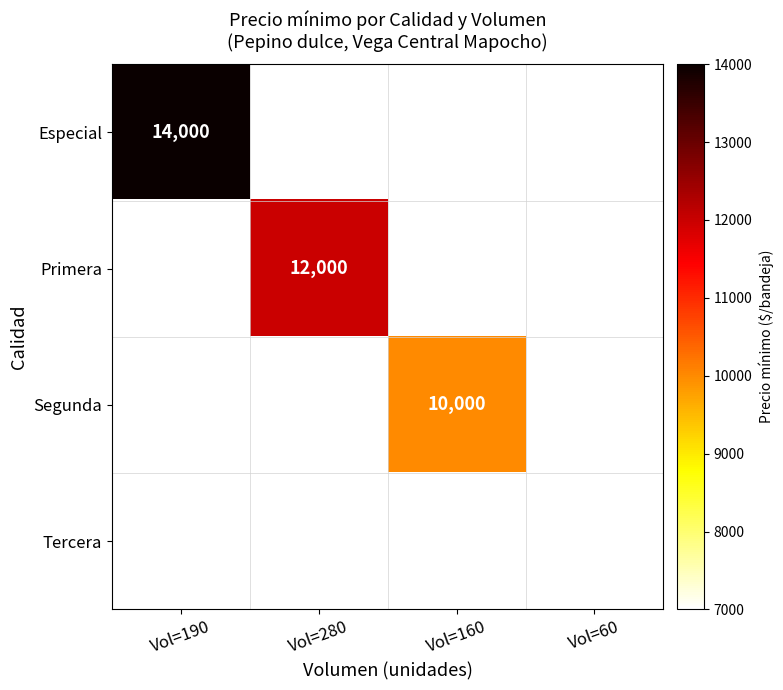

Which has a higher value, Vol=160 or Vol=280?

Vol=280